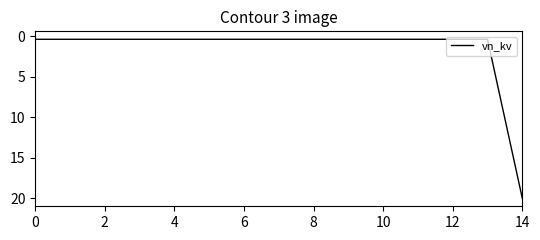

How many lines are shown in the chart?

1